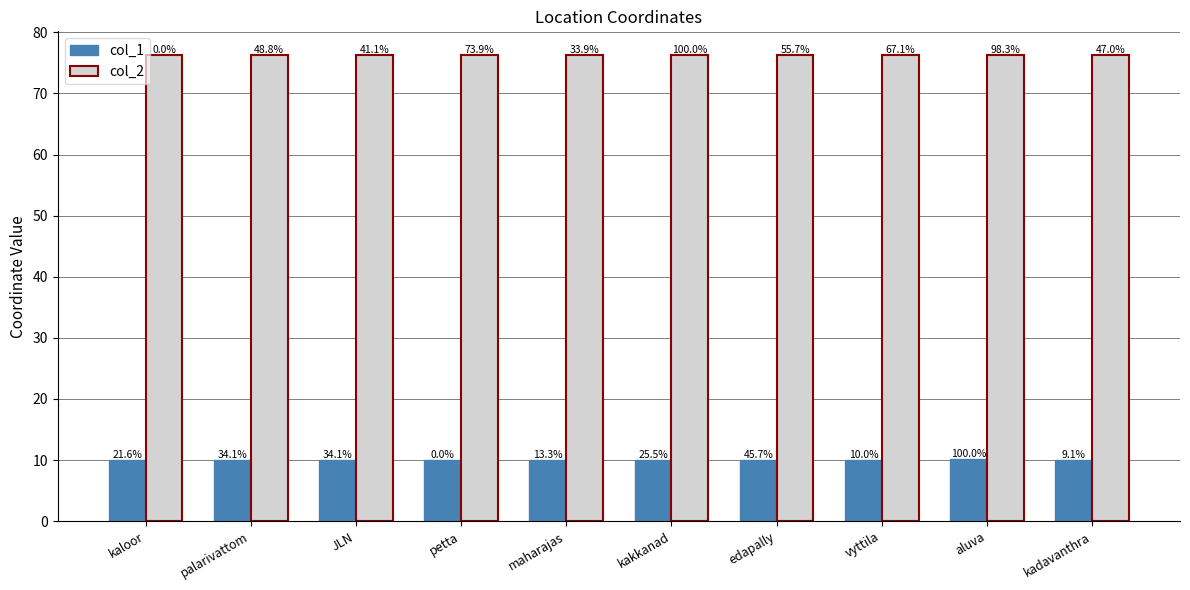

Are the bars grouped side by side (vs. stacked)?

Yes